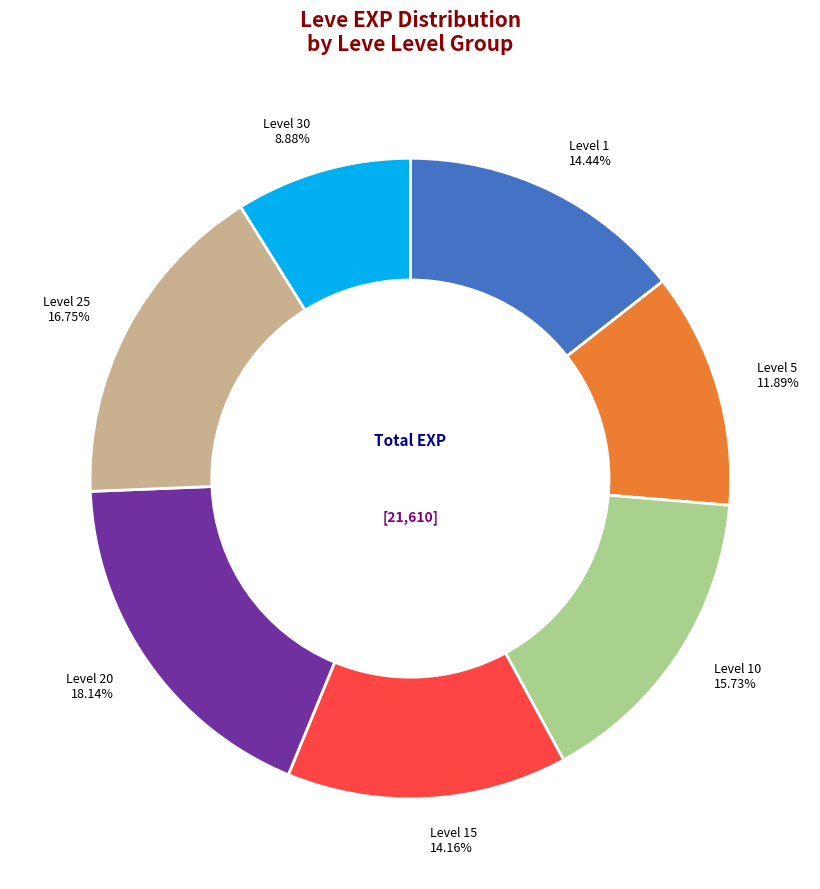

Is there any slice that represents more than half of the pie?

No